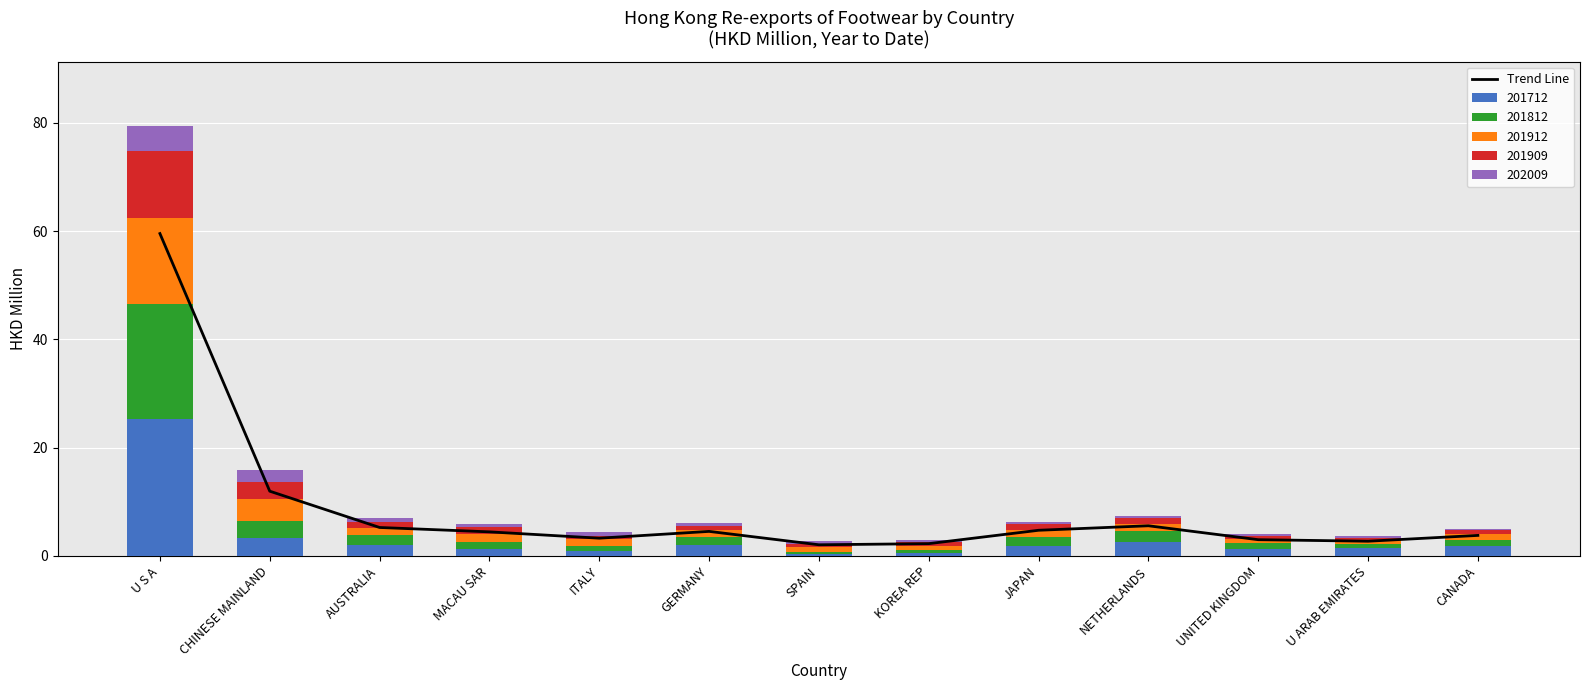

What is the label of the 3rd bar from the left?

AUSTRALIA